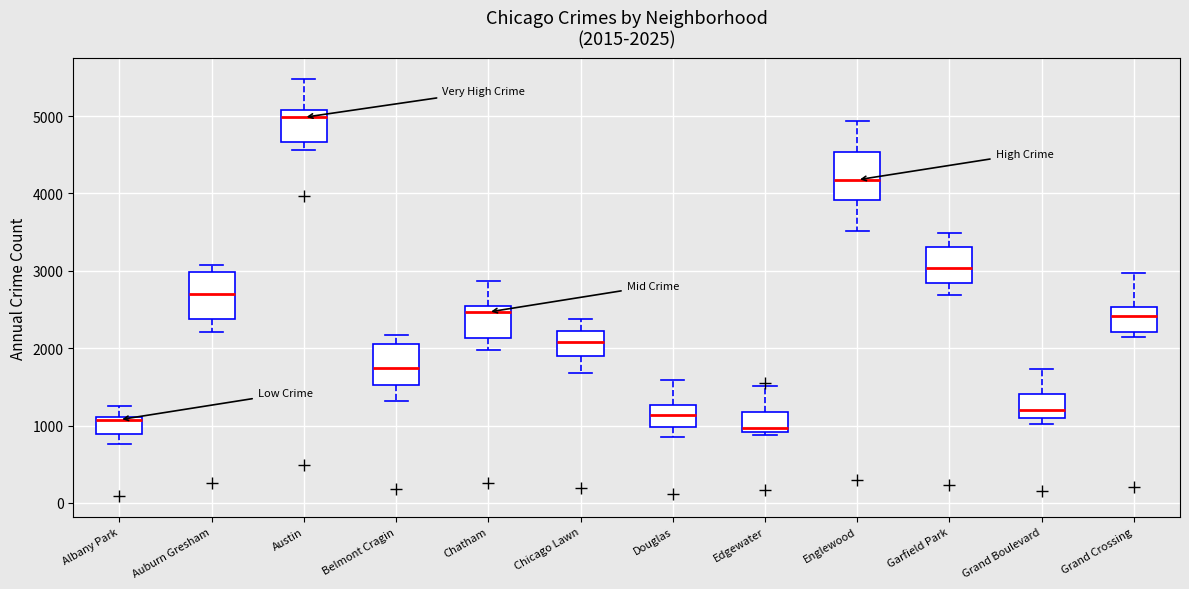

Which box's median line is the lowest?

Edgewater